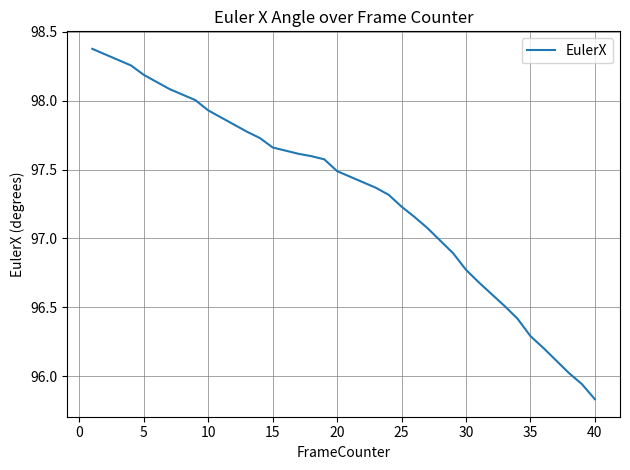

Is this an area chart (filled region under the line)?

No